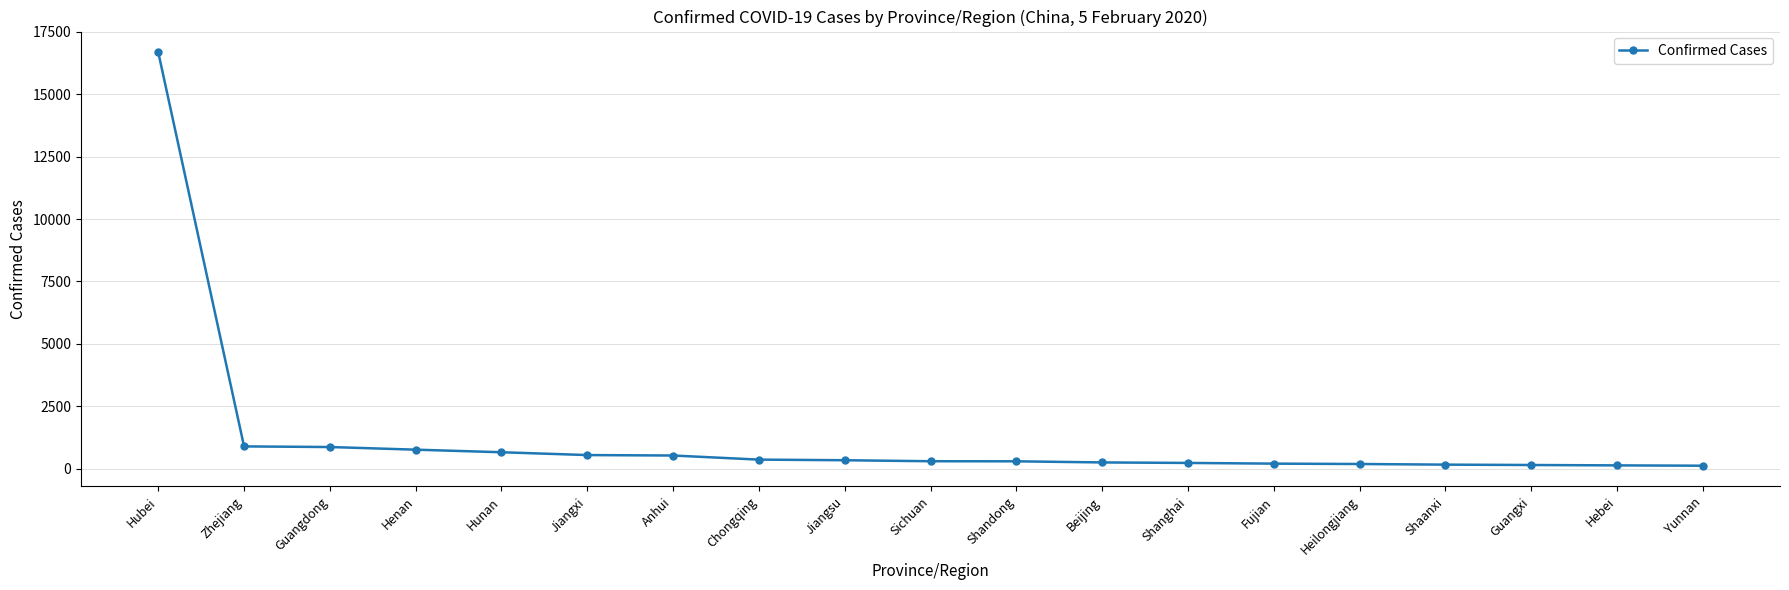

How many lines are shown in the chart?

1